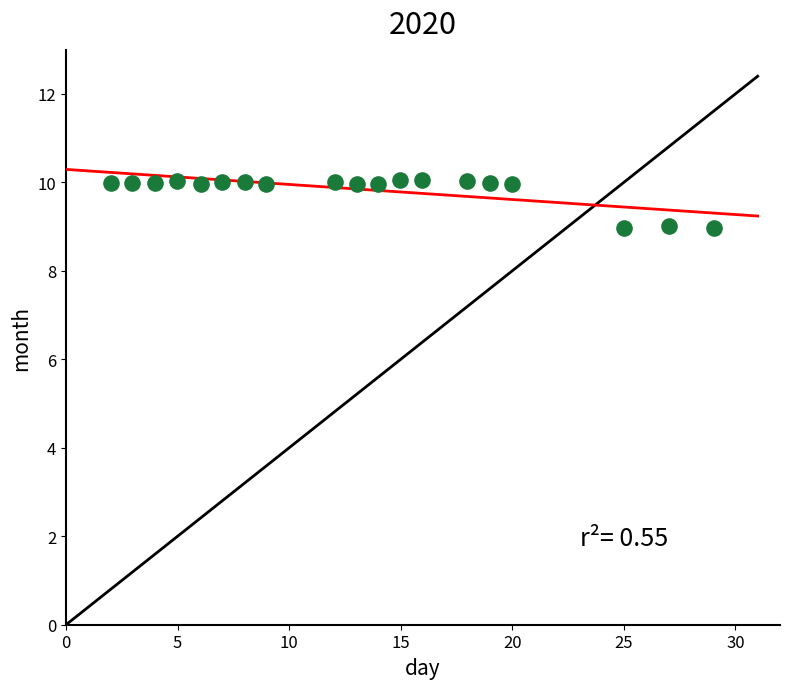

What is the range of X values (max minus min)?

27.0